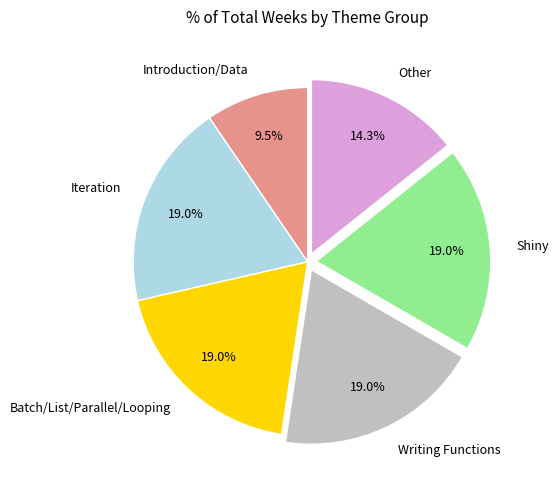

Count the number of slices in the pie.

6